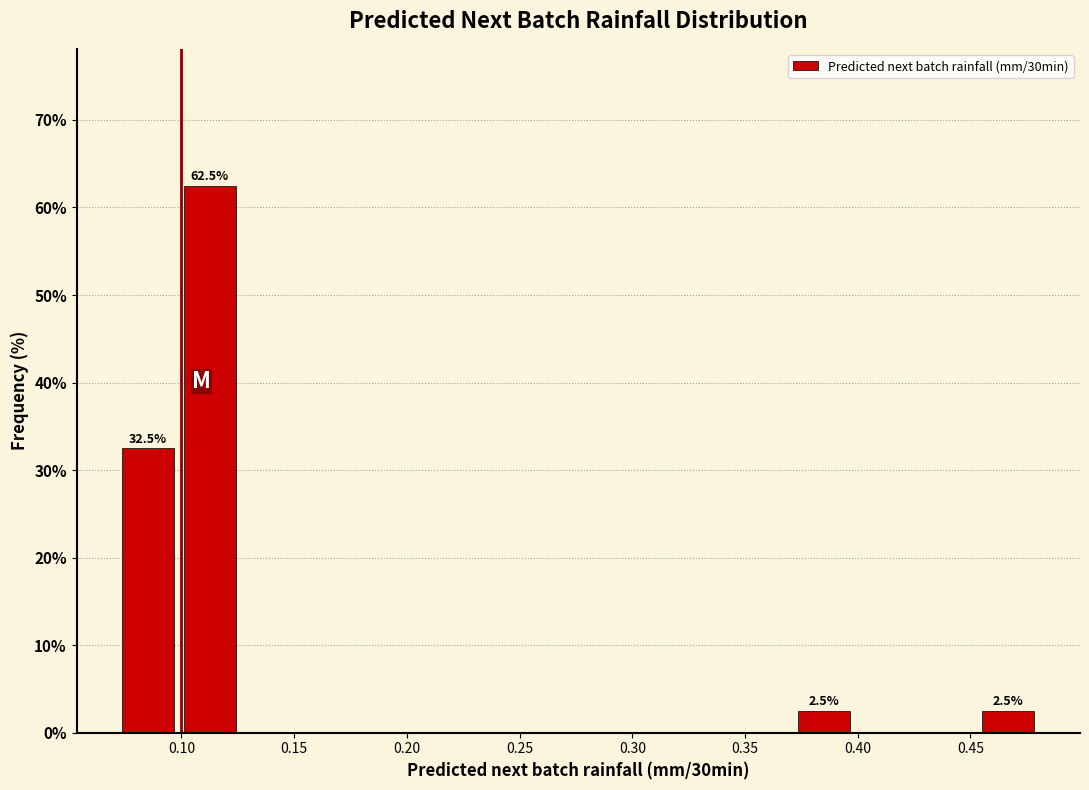

Over which range of the x-axis is the bar tallest?

0.100 to 0.125